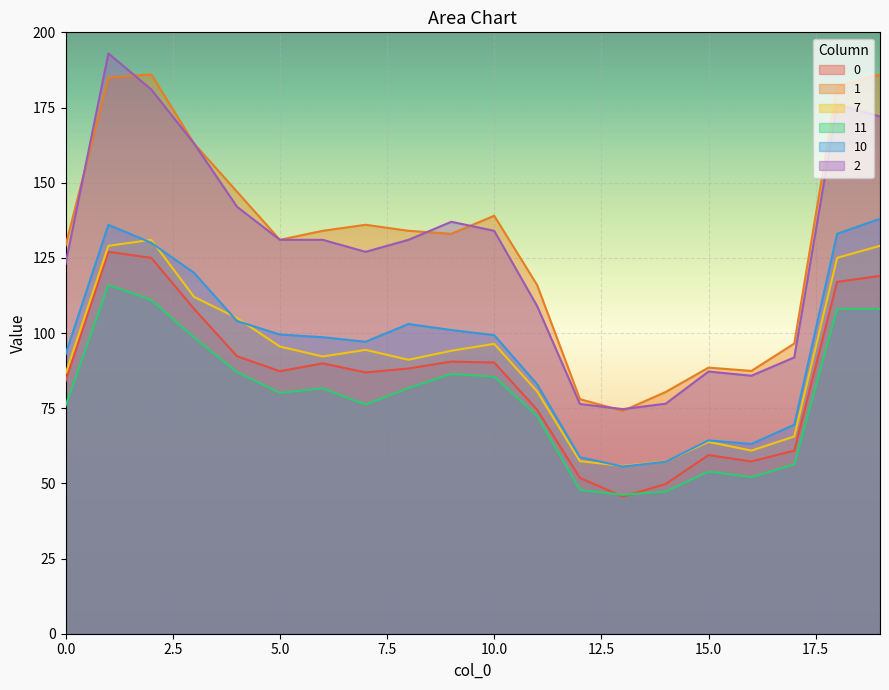

What is the difference between the 2 values at 10 and 12?

57.6